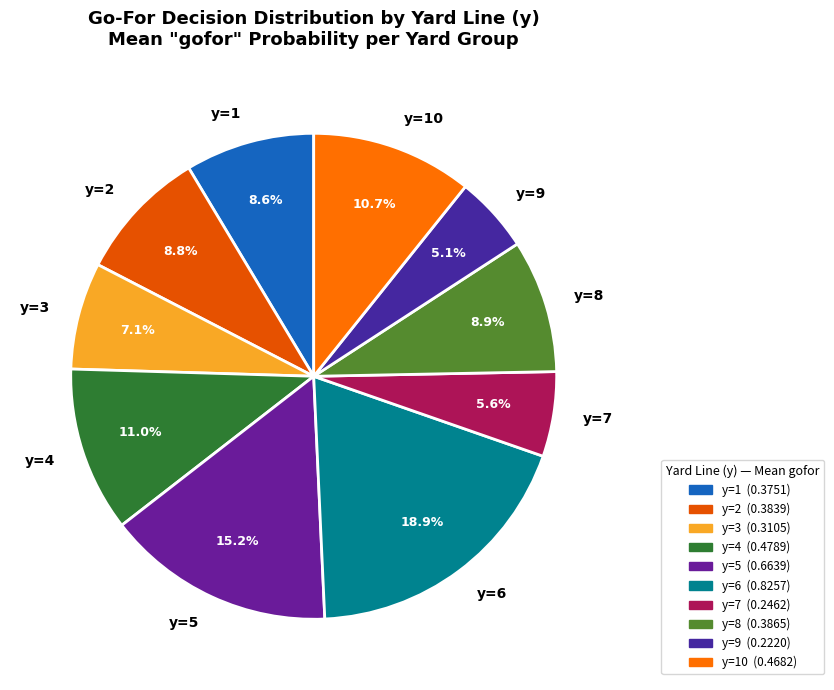

How many segments does this pie chart have?

10